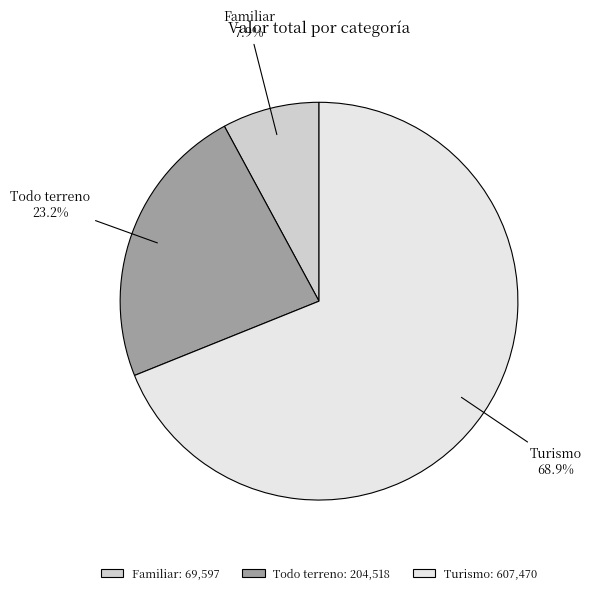

Rank the categories by value from highest to lowest.

Turismo, Todo terreno, Familiar